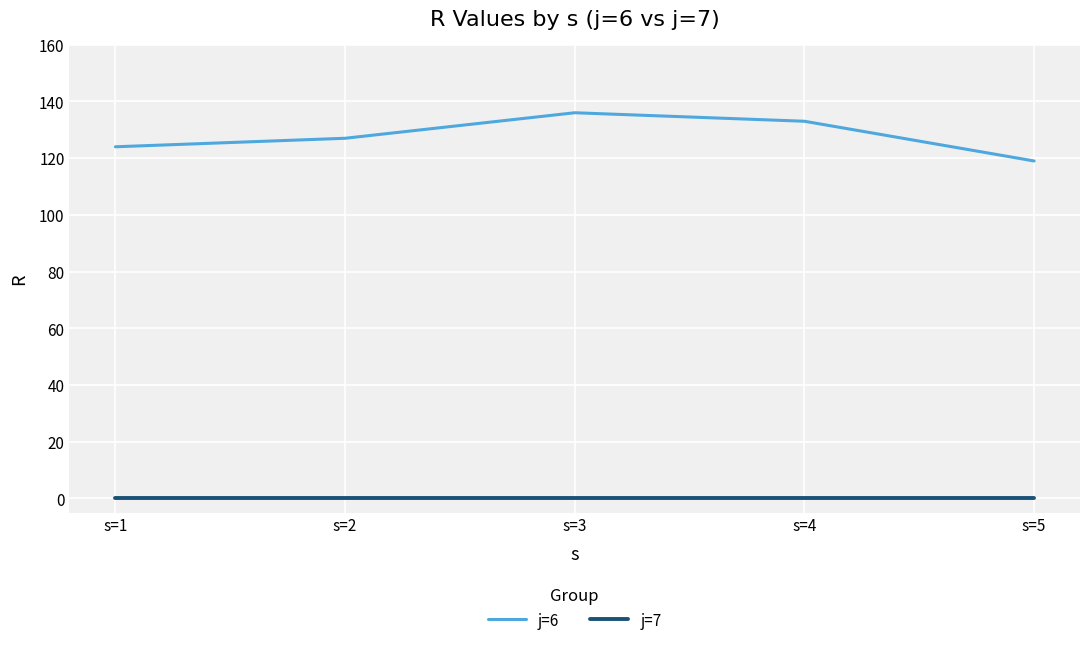

At how many categories does at least one series exceed 46?

5